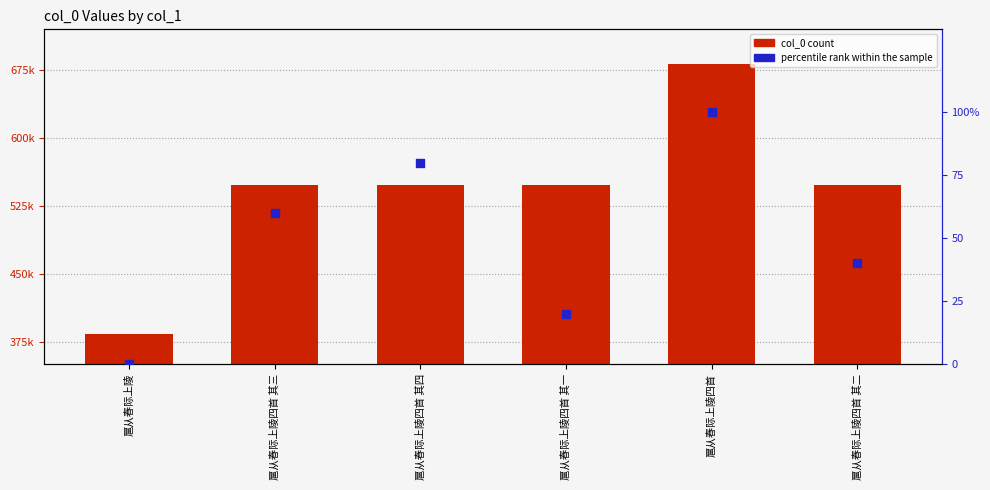

Is the value of percentile rank within the sample at 扈从春际上陵四首 其一 greater than the value of col_0 at 扈从春际上陵四首 其三?

No